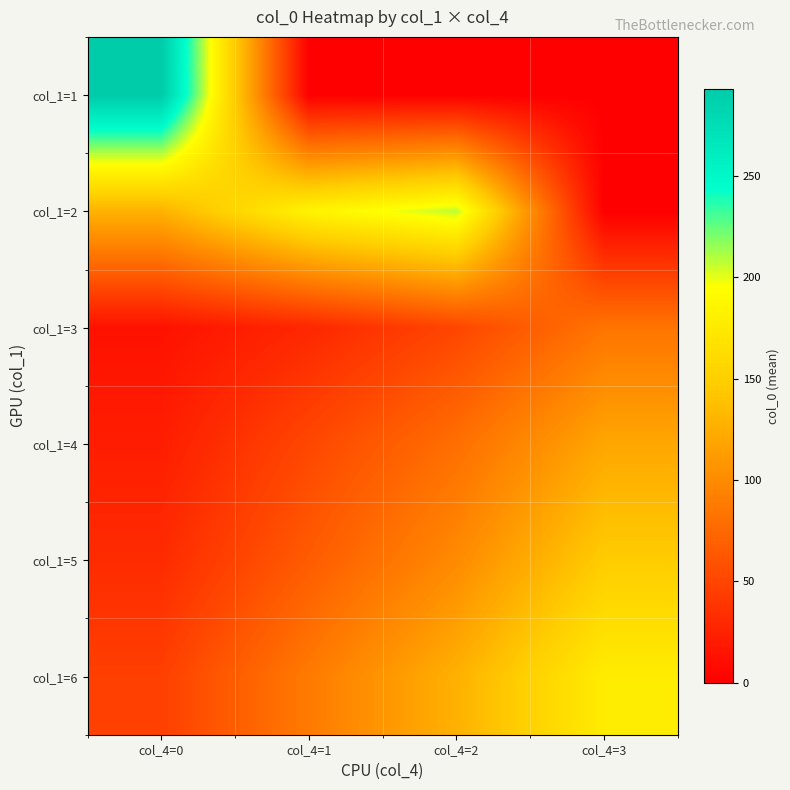

At which category is the sum across all series the highest?

col_4=2